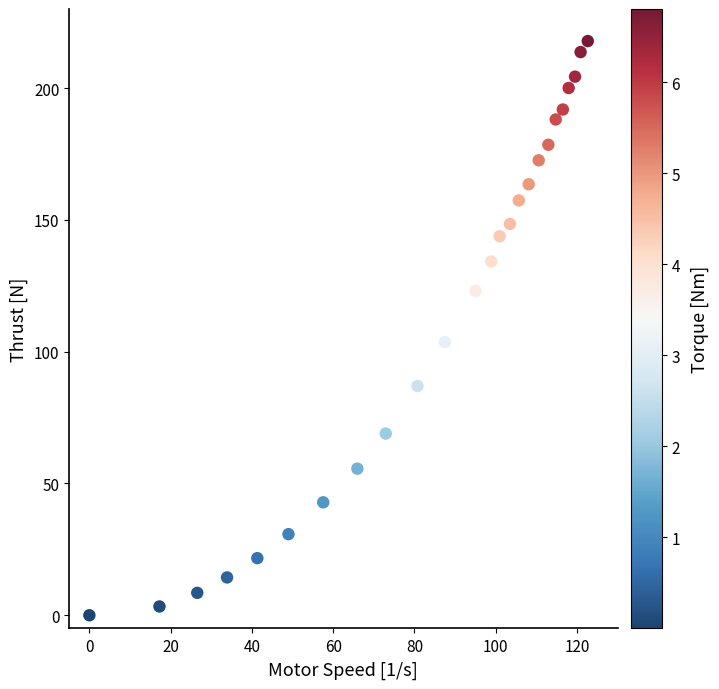

What is the range of X values (max minus min)?

122.6